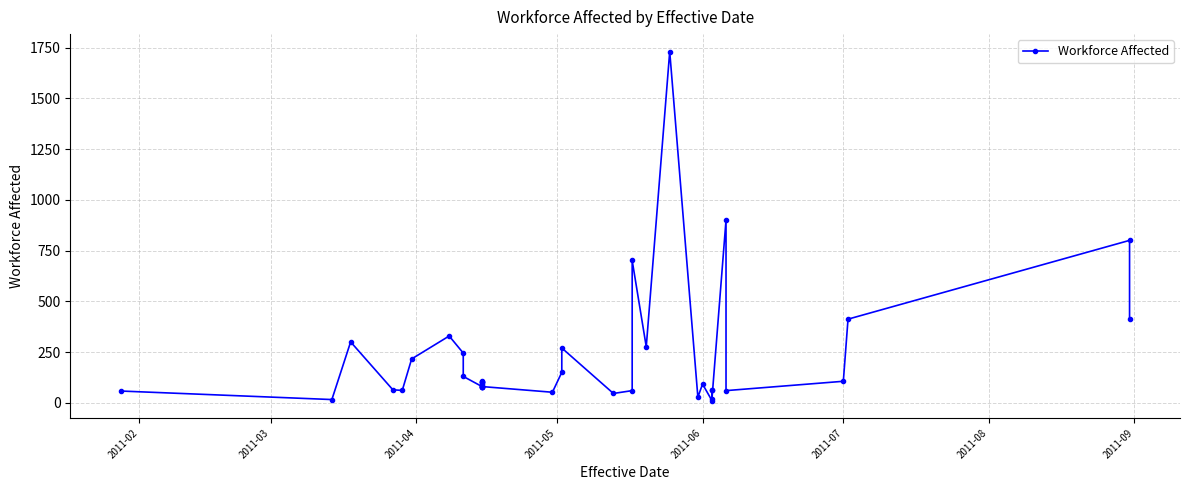

What is the difference between the second highest and minimum values?

889